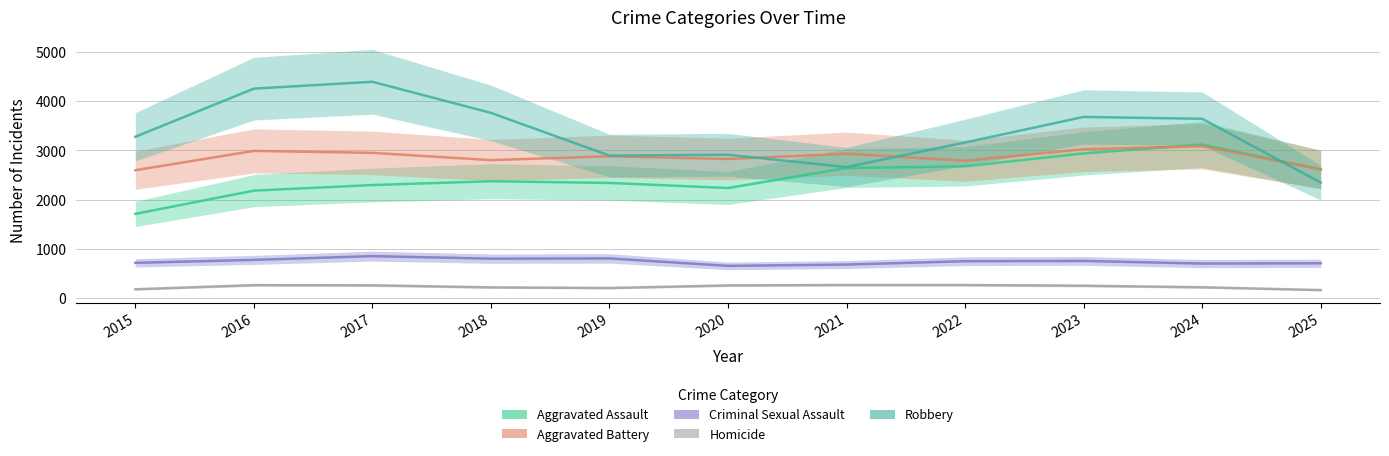

True or false: Aggravated Assault and Homicide intersect in this chart.

False